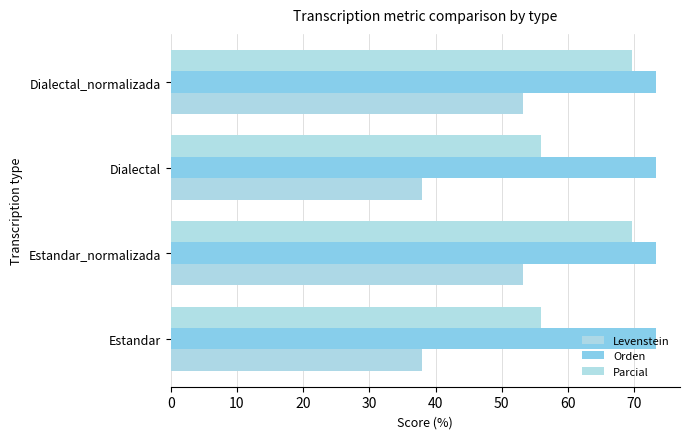

How many series are shown in this chart?

3